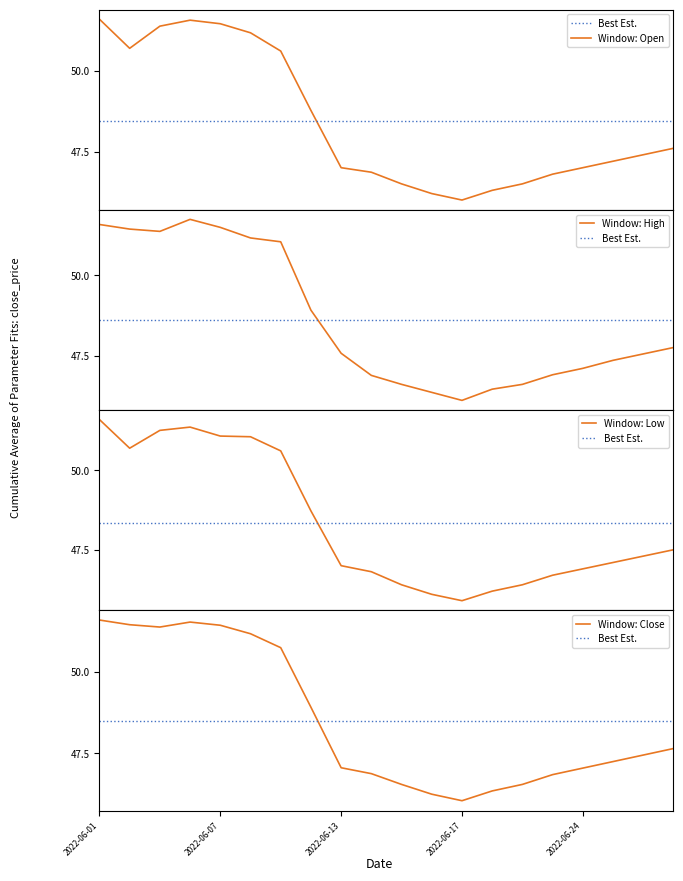

Between 2022-06-02 and 2022-06-06, which is larger?

2022-06-06